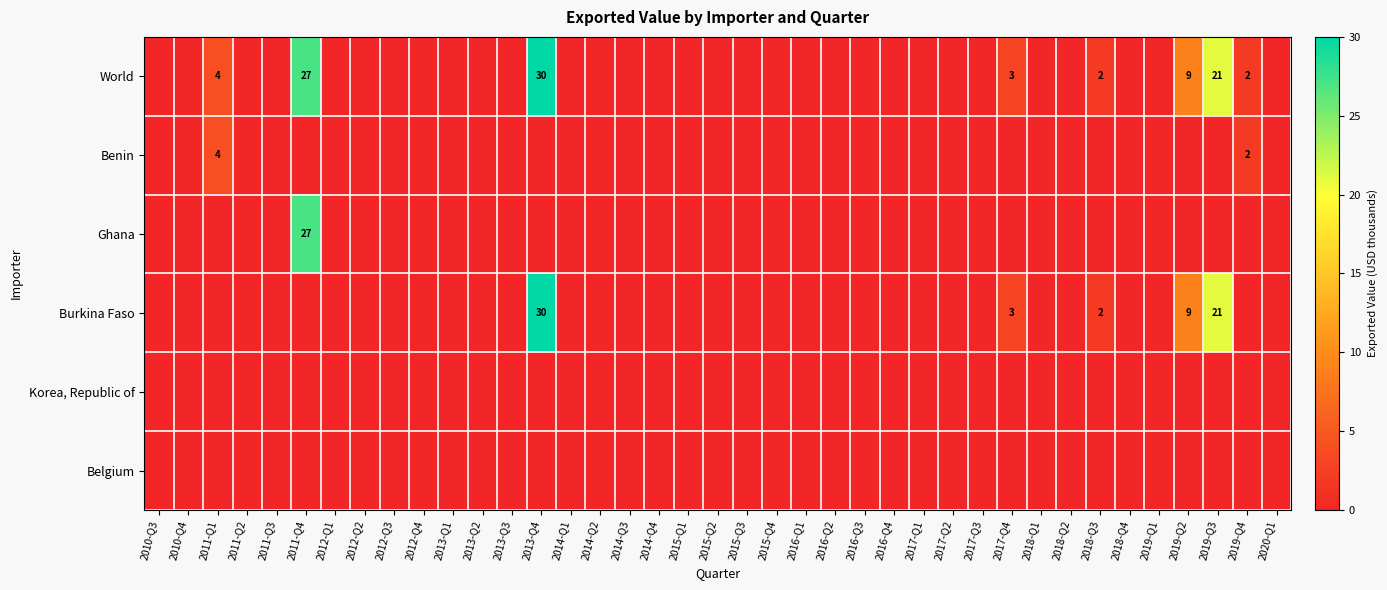

The Benin series shows 1 at 2019-Q4. True or false?

False